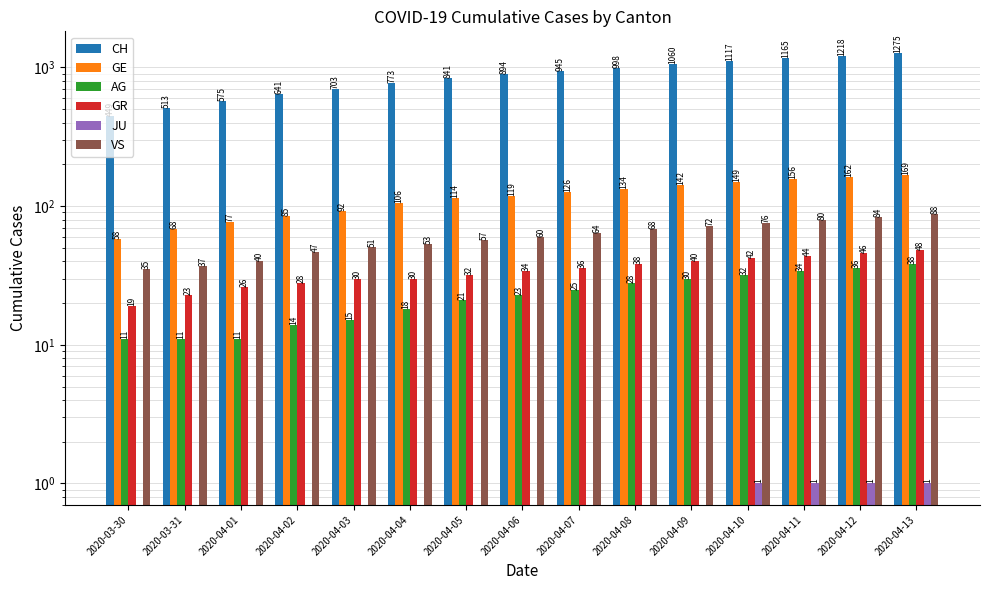

Reading left to right, extract all data points from this chart.

CH: 2020-03-30=449	2020-03-31=513	2020-04-01=575	2020-04-02=641	2020-04-03=703	2020-04-04=773	2020-04-05=841	2020-04-06=894	2020-04-07=945	2020-04-08=998	2020-04-09=1060	2020-04-10=1117	2020-04-11=1165	2020-04-12=1218	2020-04-13=1275
GE: 2020-03-30=58	2020-03-31=68	2020-04-01=77	2020-04-02=85	2020-04-03=92	2020-04-04=106	2020-04-05=114	2020-04-06=119	2020-04-07=126	2020-04-08=134	2020-04-09=142	2020-04-10=149	2020-04-11=156	2020-04-12=162	2020-04-13=169
AG: 2020-03-30=11	2020-03-31=11	2020-04-01=11	2020-04-02=14	2020-04-03=15	2020-04-04=18	2020-04-05=21	2020-04-06=23	2020-04-07=25	2020-04-08=28	2020-04-09=30	2020-04-10=32	2020-04-11=34	2020-04-12=36	2020-04-13=38
GR: 2020-03-30=19	2020-03-31=23	2020-04-01=26	2020-04-02=28	2020-04-03=30	2020-04-04=30	2020-04-05=32	2020-04-06=34	2020-04-07=36	2020-04-08=38	2020-04-09=40	2020-04-10=42	2020-04-11=44	2020-04-12=46	2020-04-13=48
JU: 2020-03-30=0	2020-03-31=0	2020-04-01=0	2020-04-02=0	2020-04-03=0	2020-04-04=0	2020-04-05=0	2020-04-06=0	2020-04-07=0	2020-04-08=0	2020-04-09=0	2020-04-10=1	2020-04-11=1	2020-04-12=1	2020-04-13=1
VS: 2020-03-30=35	2020-03-31=37	2020-04-01=40	2020-04-02=47	2020-04-03=51	2020-04-04=53	2020-04-05=57	2020-04-06=60	2020-04-07=64	2020-04-08=68	2020-04-09=72	2020-04-10=76	2020-04-11=80	2020-04-12=84	2020-04-13=88